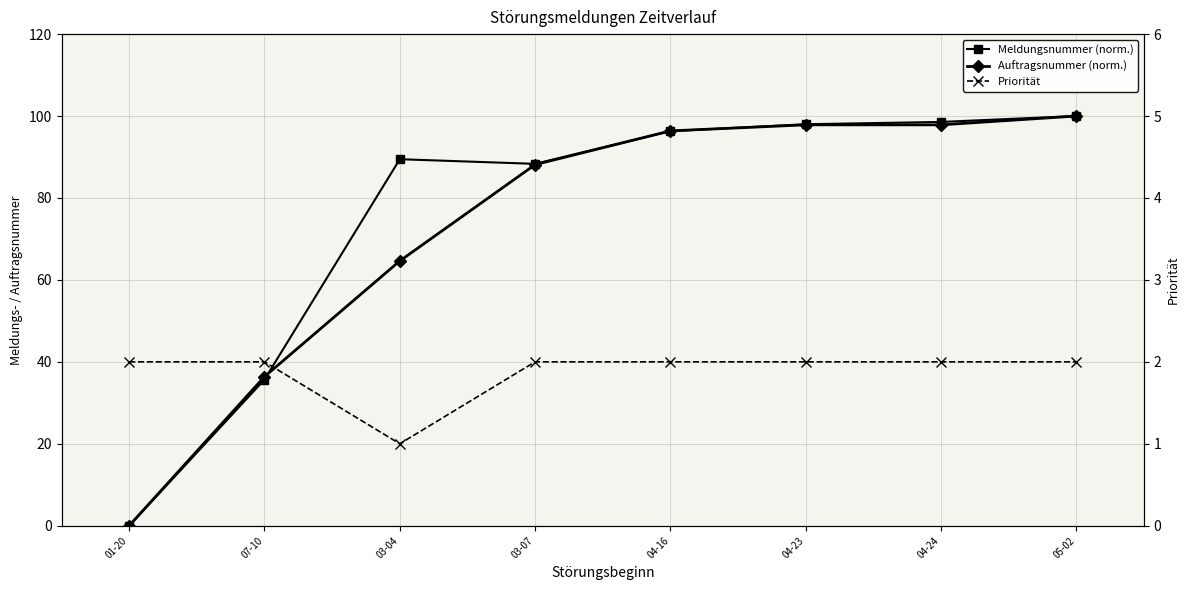

Where is Auftragsnummer (norm.) nearest to the value 50?

07-10